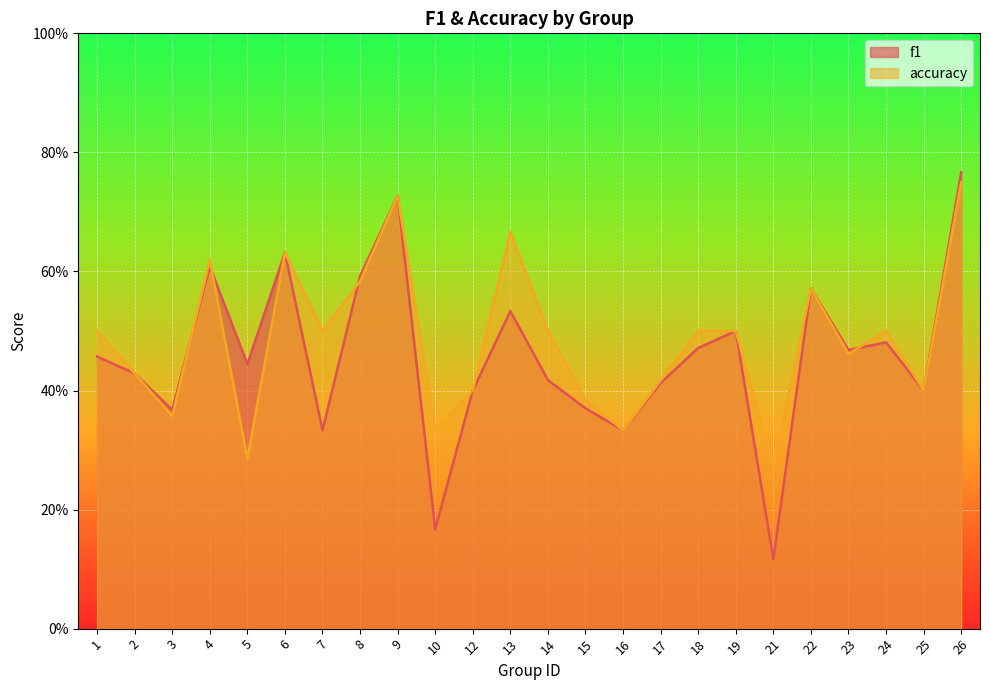

Reading left to right, transcribe all the data shown in this chart.

f1: 0.5	0.4	0.4	0.6	0.4	0.6	0.3	0.6	0.7	0.2	0.4	0.5	0.4	0.4	0.3	0.4	0.5	0.5	0.1	0.6	0.5	0.5	0.4	0.8
accuracy: 0.5	0.4	0.4	0.6	0.3	0.6	0.5	0.6	0.7	0.3	0.4	0.7	0.5	0.4	0.3	0.4	0.5	0.5	0.3	0.6	0.5	0.5	0.4	0.8